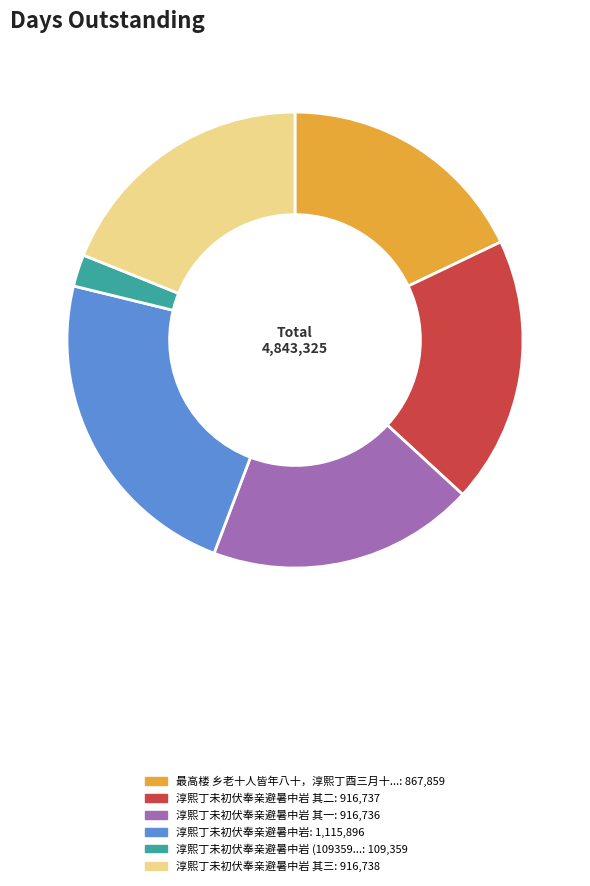

Does any single category account for the majority?

No